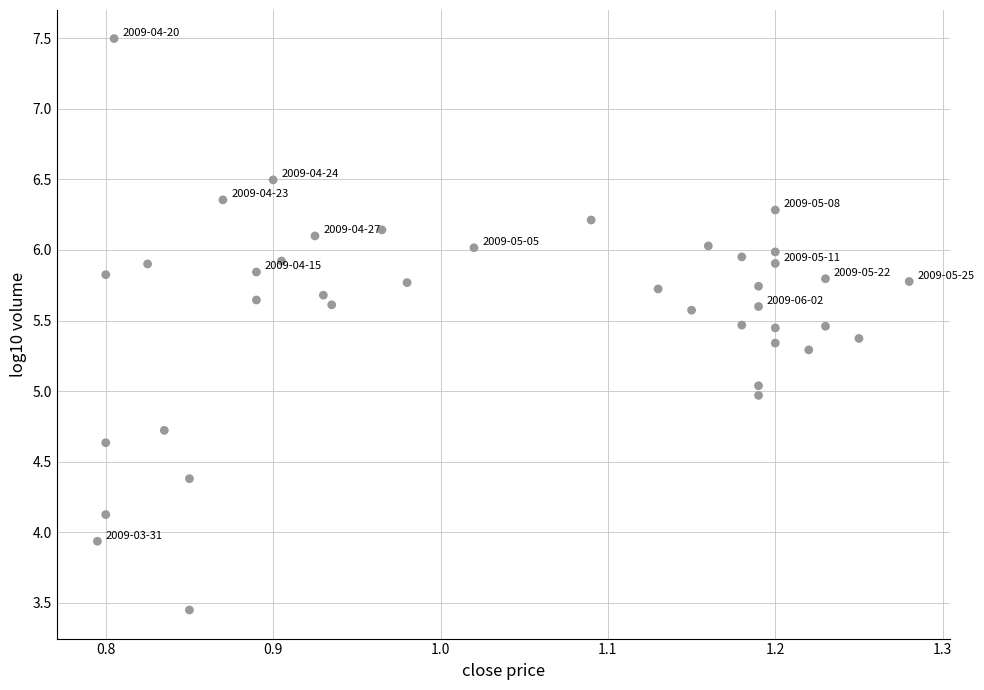

What is the range of X values (max minus min)?

0.5